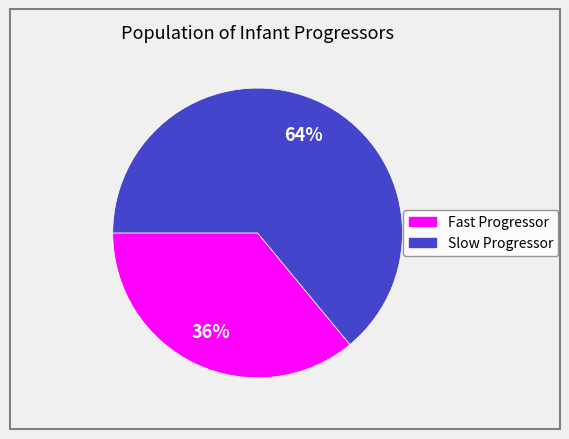

How many slices are in this pie chart?

2